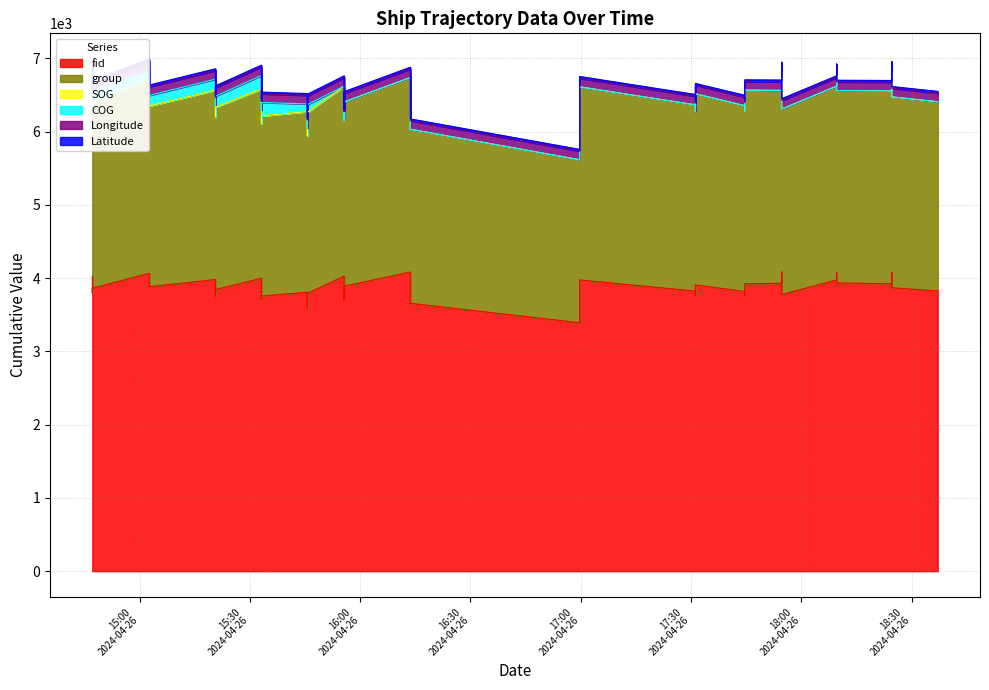

Is the value of Latitude at 30 greater than the value of COG at 0?

No